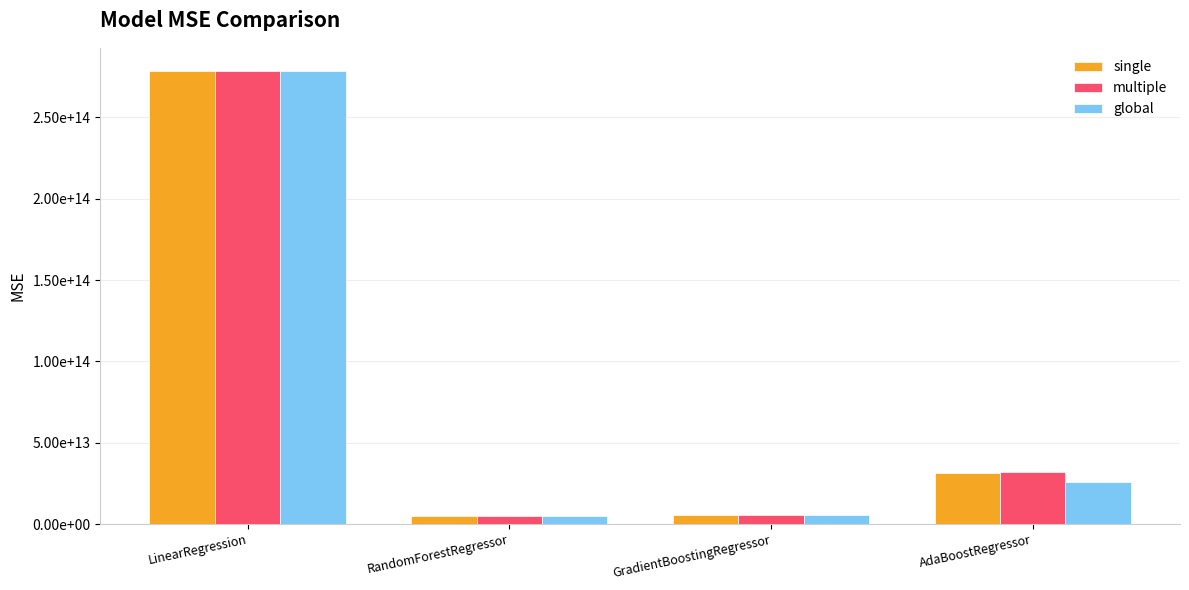

What is the difference between the maximum and minimum values in the single series?

273581246900955.3